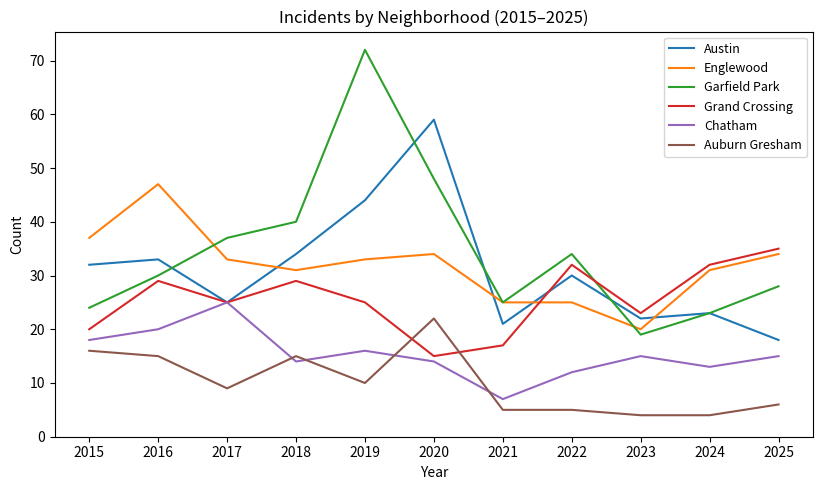

Where is Austin nearest to the value 38?

2018